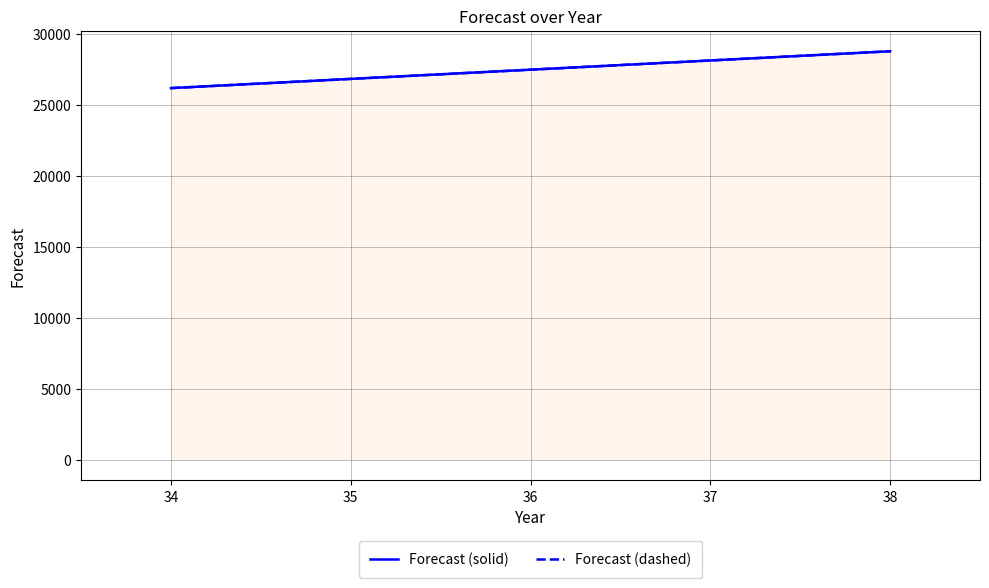

How many values in the Forecast (dashed) series exceed 27505?

3